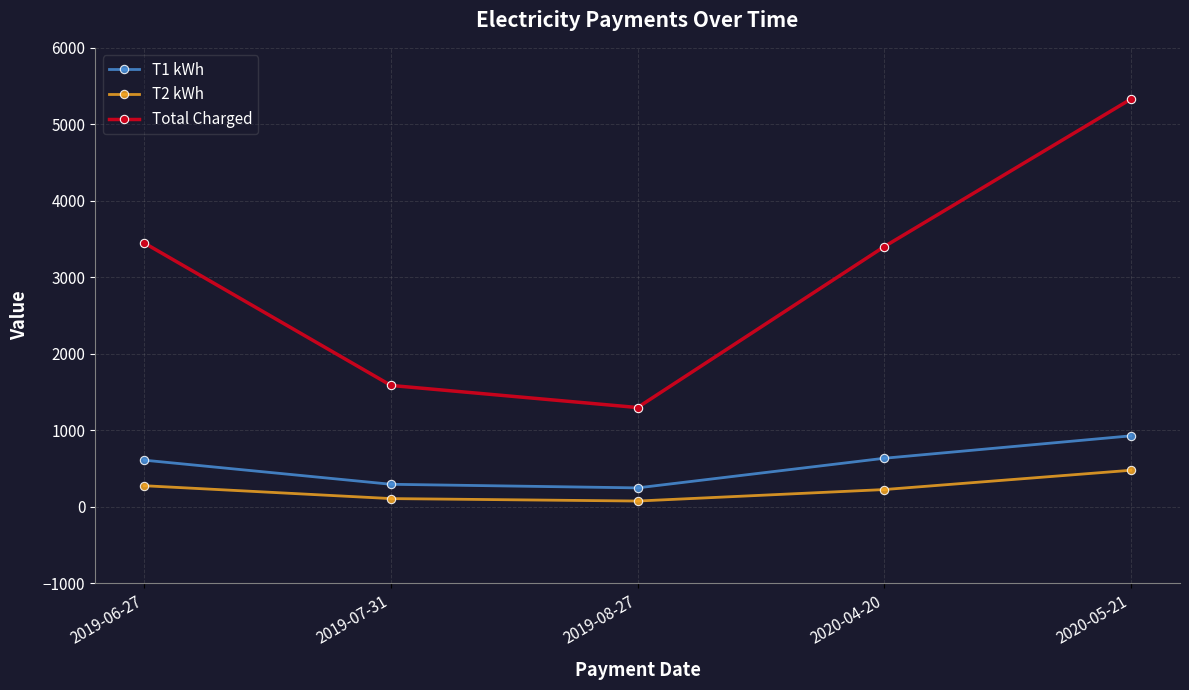

How many distinct data groups are displayed?

3